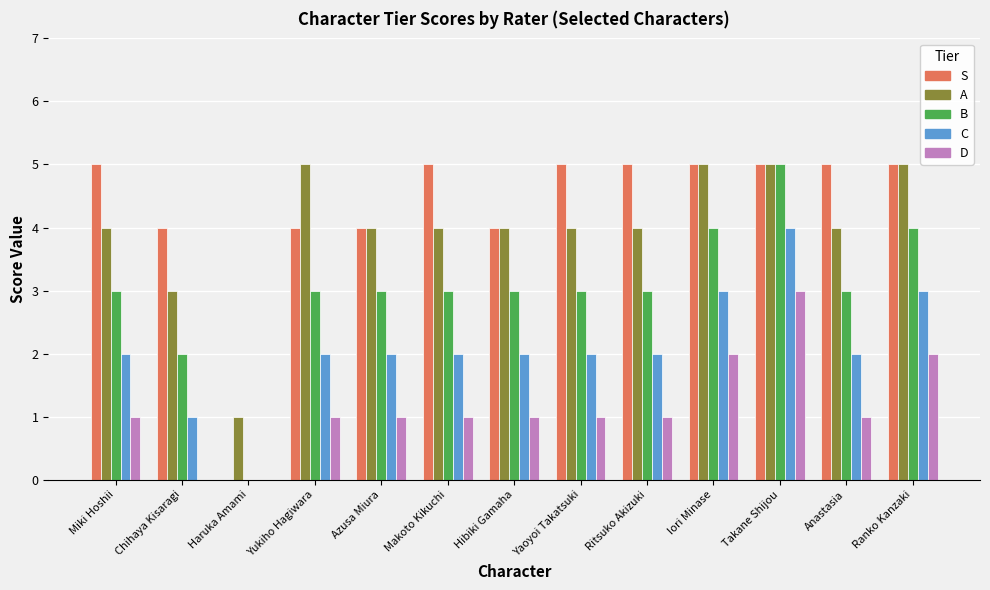

Are the bars grouped side by side (vs. stacked)?

Yes